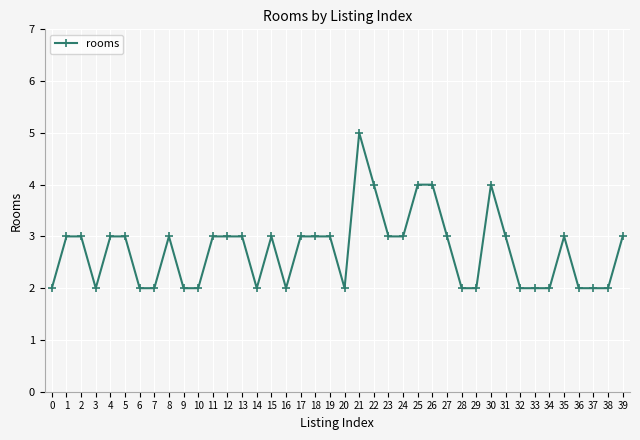

At which category does the data reach its first local valley?

3